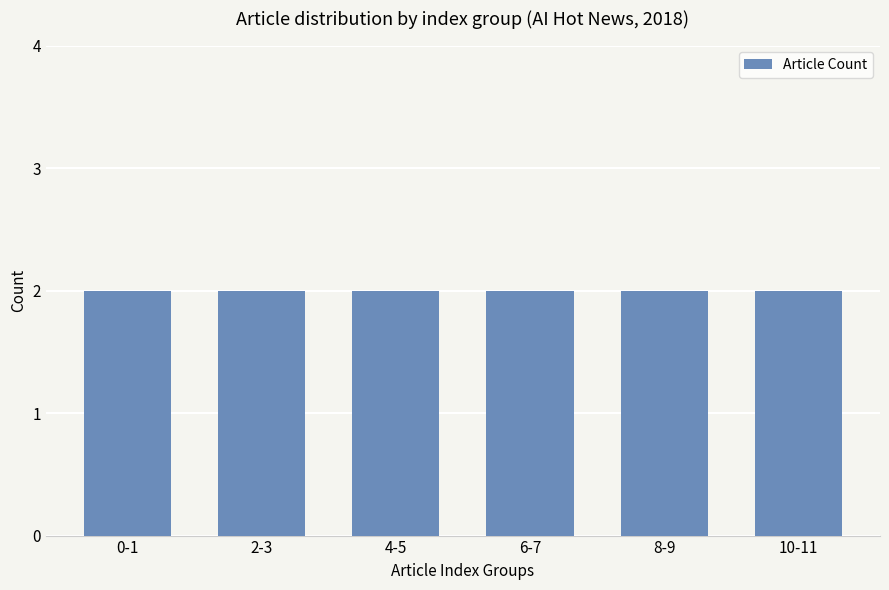

How many distinct data groups are displayed?

1